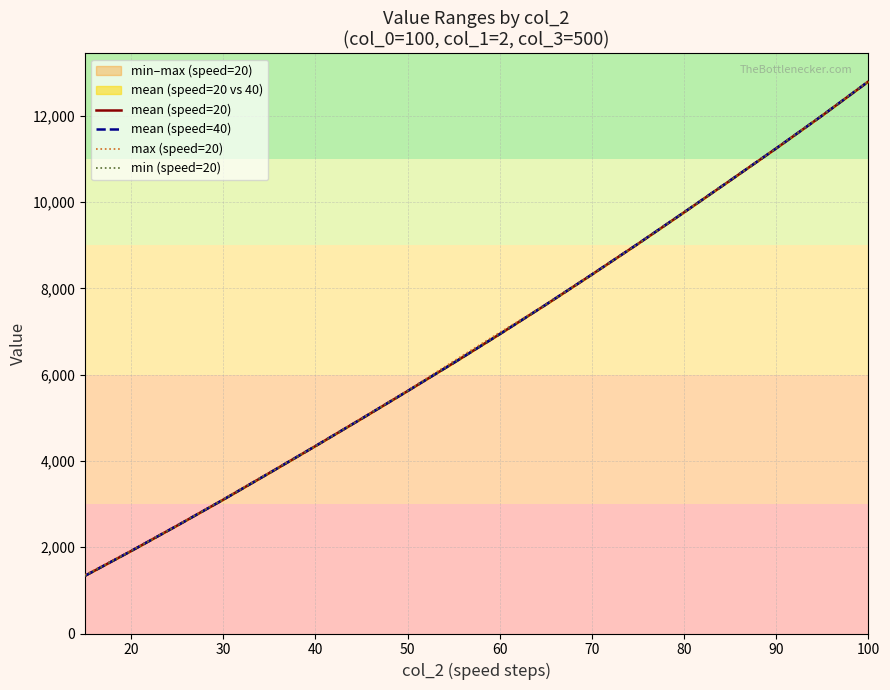

True or false: mean (speed=40) and mean (speed=20) cross at least once.

False